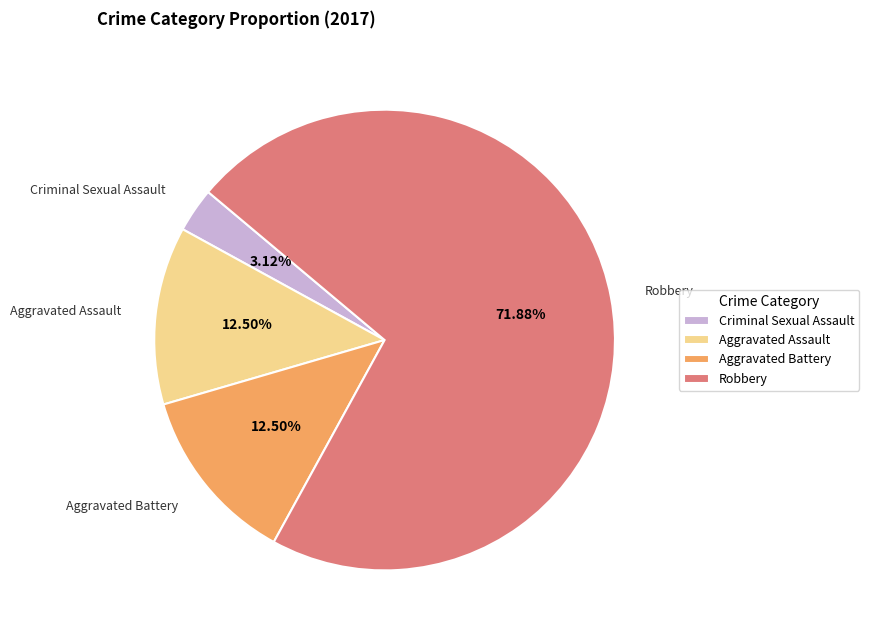

To the nearest percent, what is the difference between the largest and smallest slice percentages?

69%